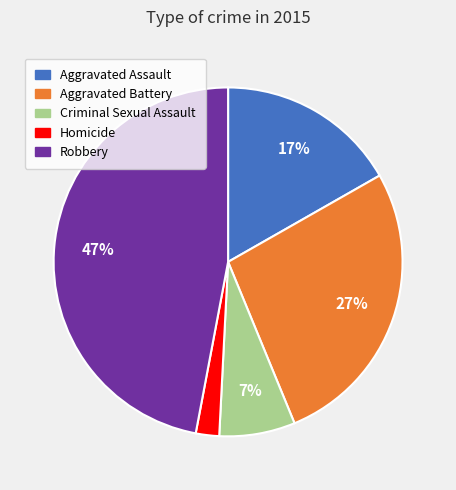

How many segments does this pie chart have?

5